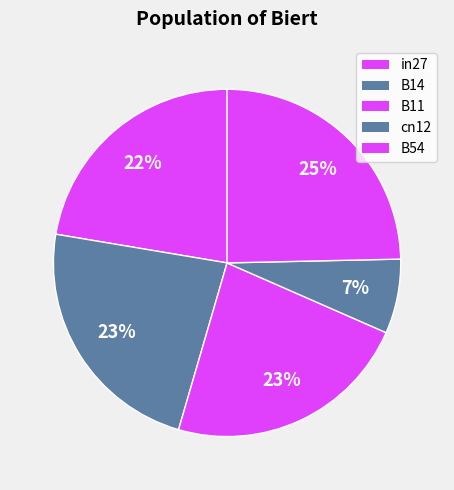

Count the number of slices in the pie.

5